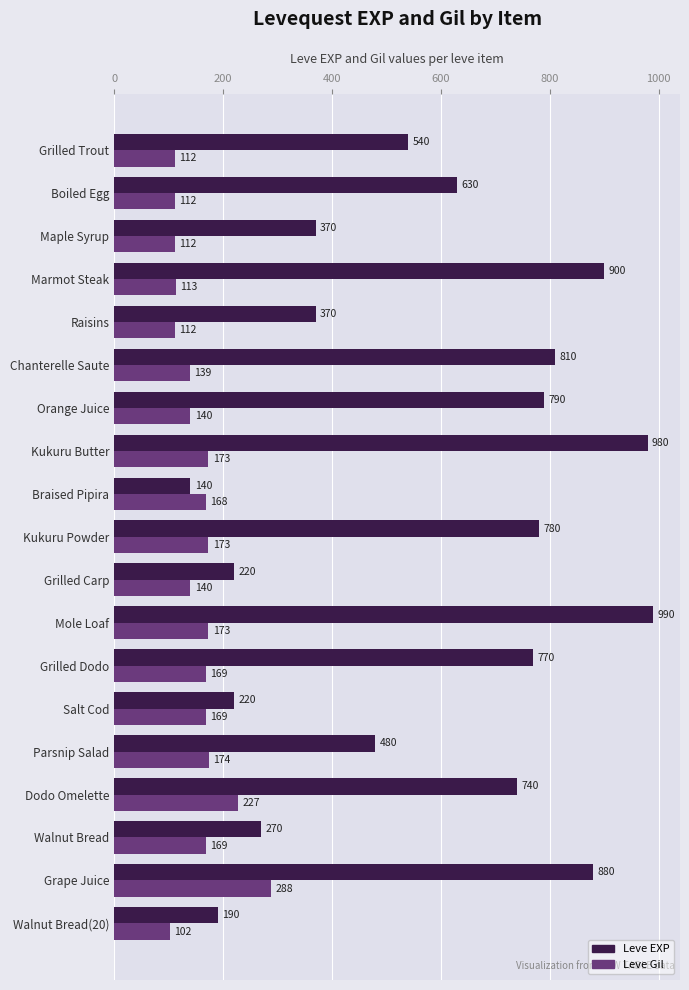

True or false: Leve Gil has a value of 51 at Boiled Egg.

False